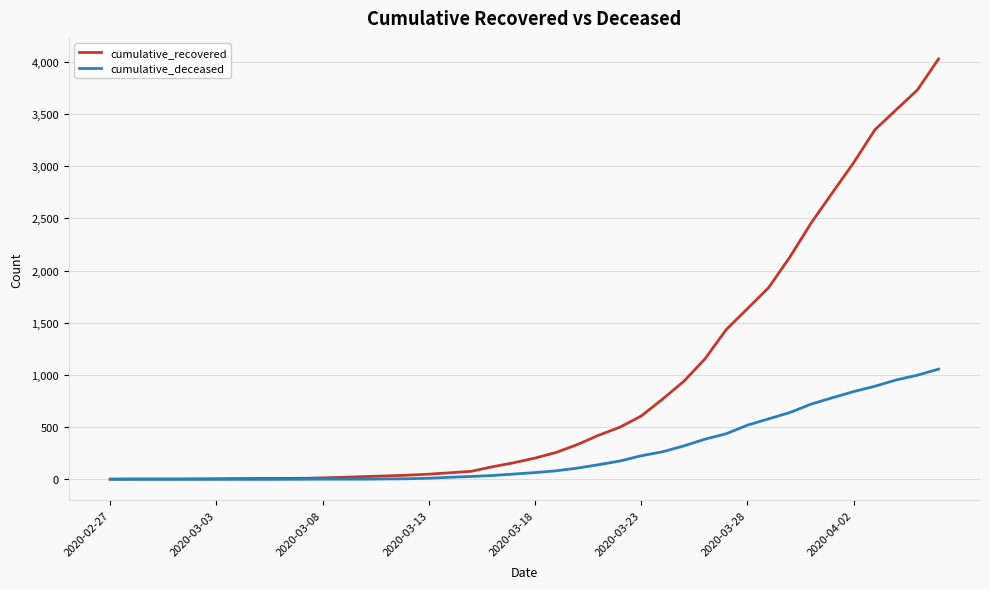

Rank the series by their average value, from lowest to highest.

cumulative_deceased, cumulative_recovered